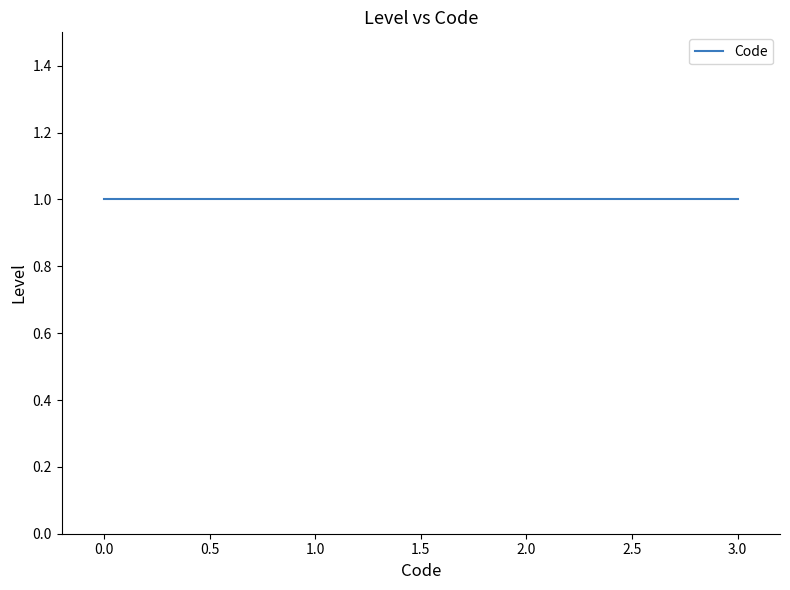

List the labels in order of value, largest first.

1, 1, 1, 1